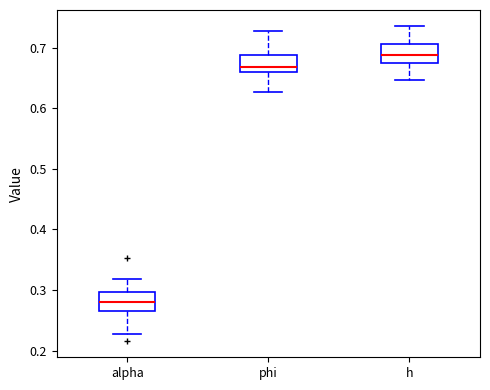

Reading left to right, transcribe this box plot: for each box, give where its median line is, the range the box spans, and where its two whiskers end, as read against the y-axis. The values are not printed on the chart, so give them approximately, as read against the axis.

alpha: median 0.28, box 0.26 to 0.30, whiskers 0.23 to 0.32
phi: median 0.67, box 0.66 to 0.69, whiskers 0.63 to 0.73
h: median 0.69, box 0.67 to 0.71, whiskers 0.65 to 0.74